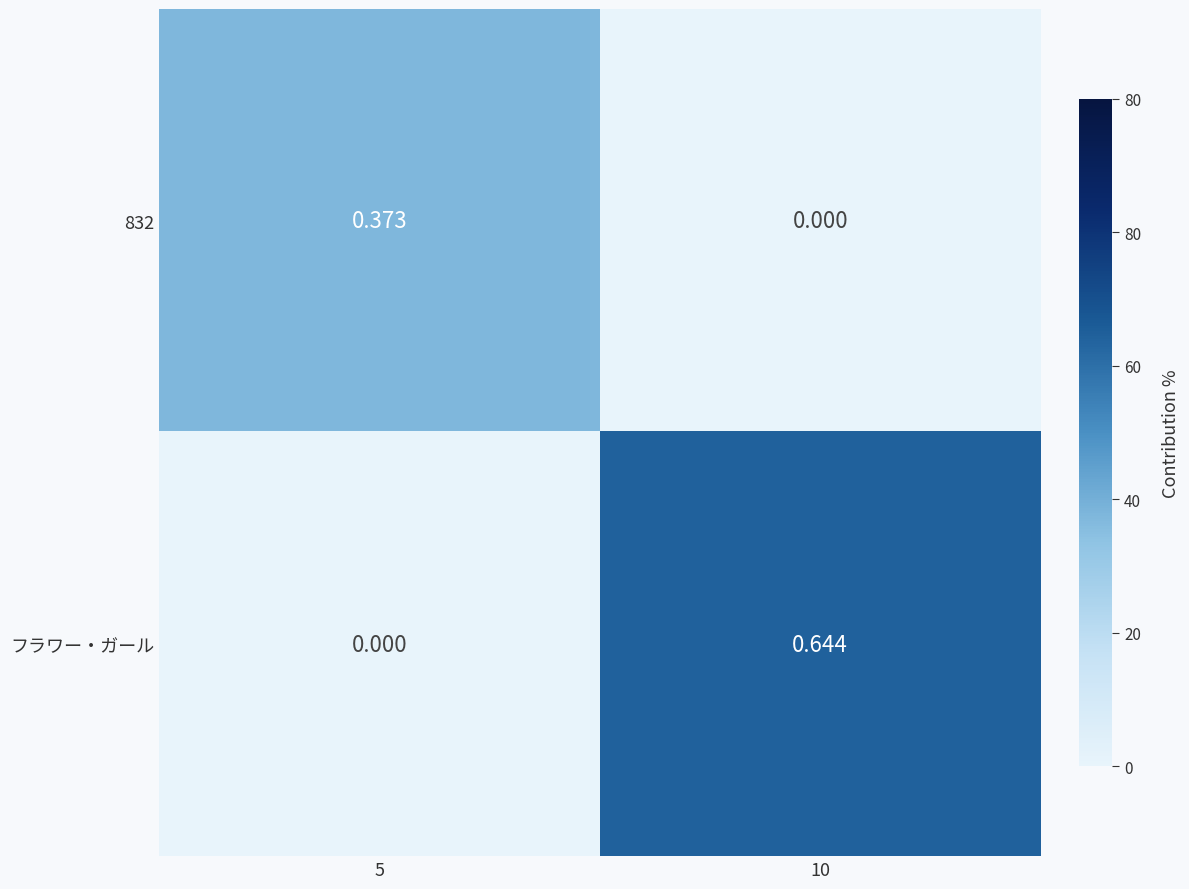

At how many categories does at least one series exceed 0?

2